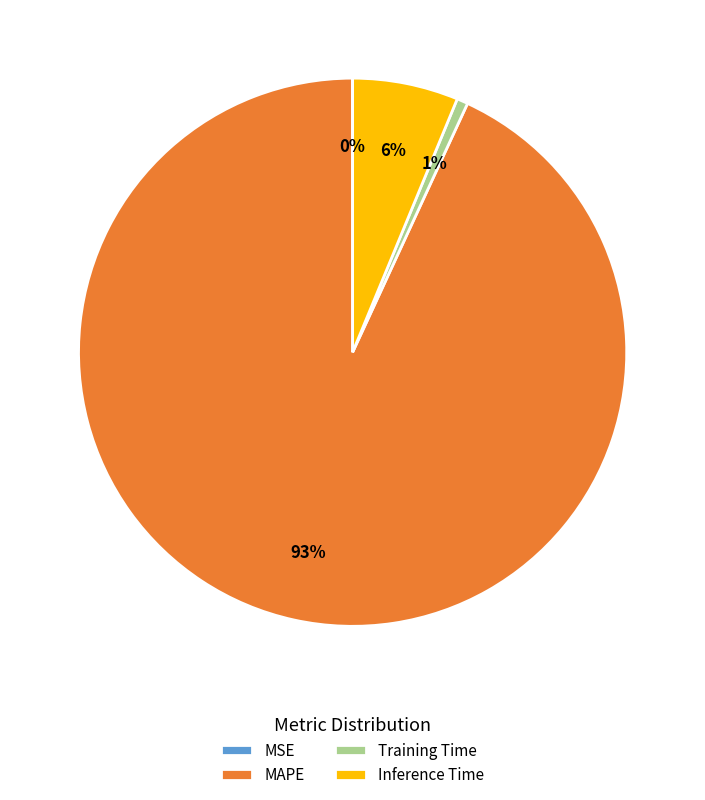

Combined, do Inference Time and MAPE account for over 50%?

Yes